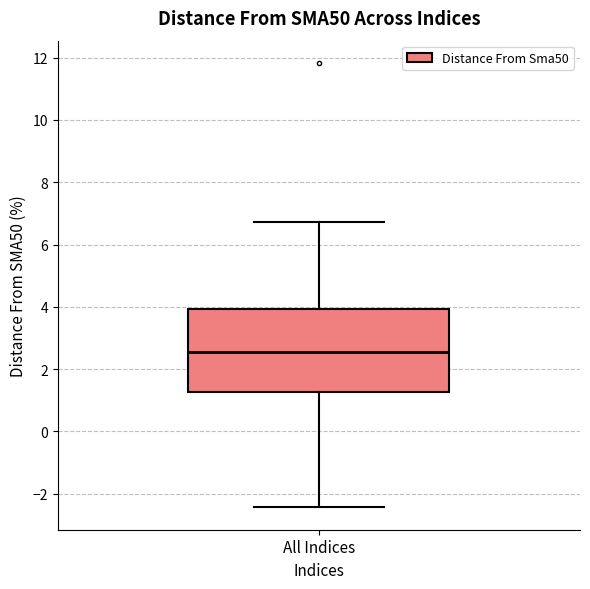

Where does the upper whisker of the box for All Indices end on the y-axis? The values are not printed on the chart, so give them approximately, as read against the axis.

6.8